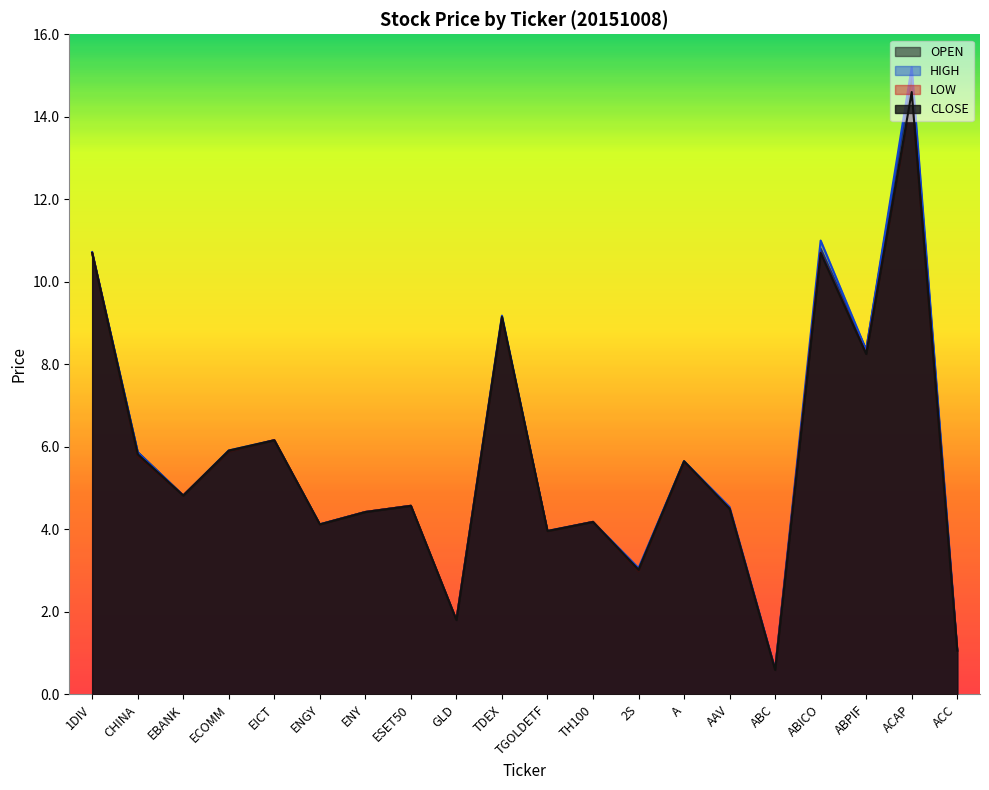

True or false: OPEN and HIGH intersect in this chart.

False